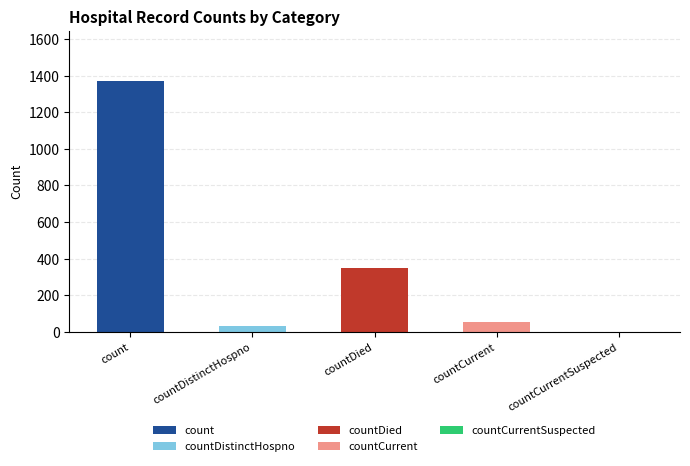

What is the difference between the maximum and minimum values?

1371